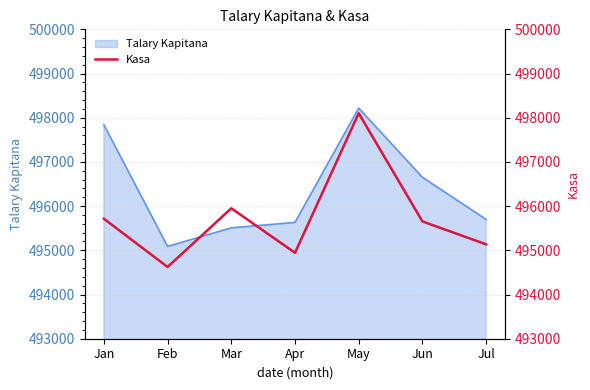

The Talary Kapitana series shows 497841 at Jan. True or false?

True